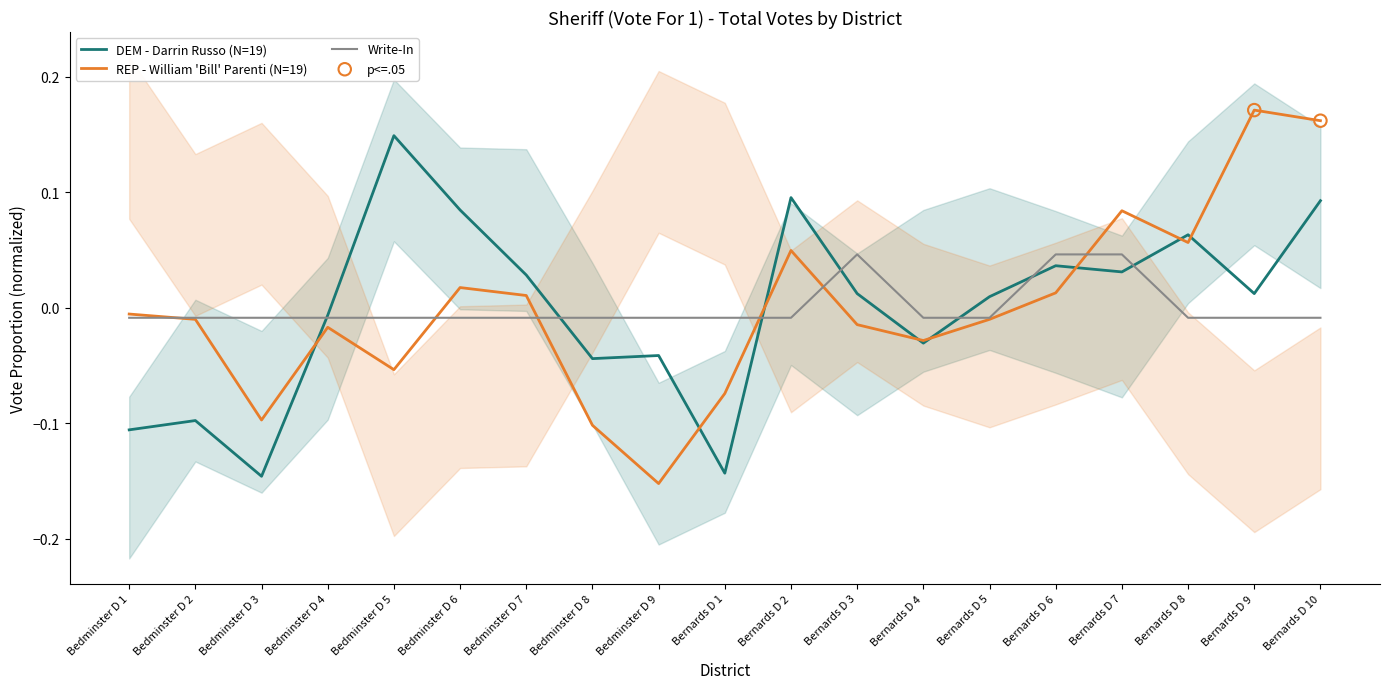

Which series has the largest total across all categories?

DEM - Darrin Russo